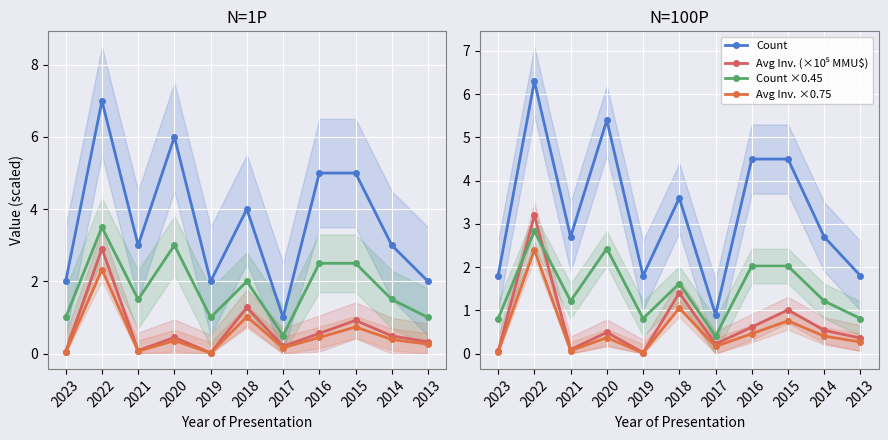

How many data points does each series have?

11